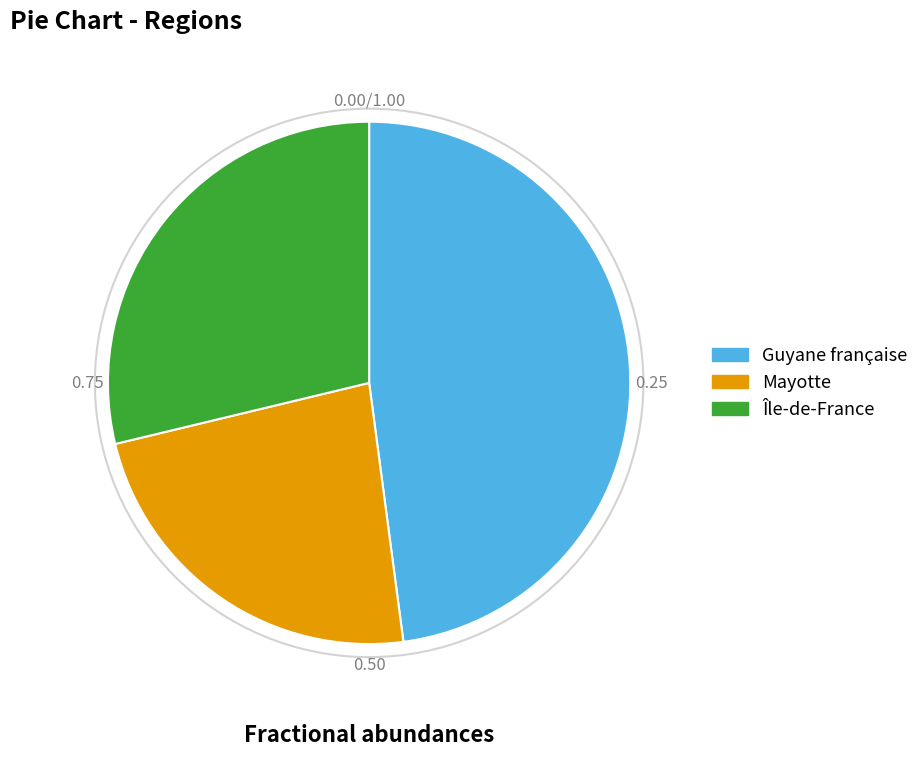

Combined, do Île-de-France and Guyane française account for over 50%?

Yes